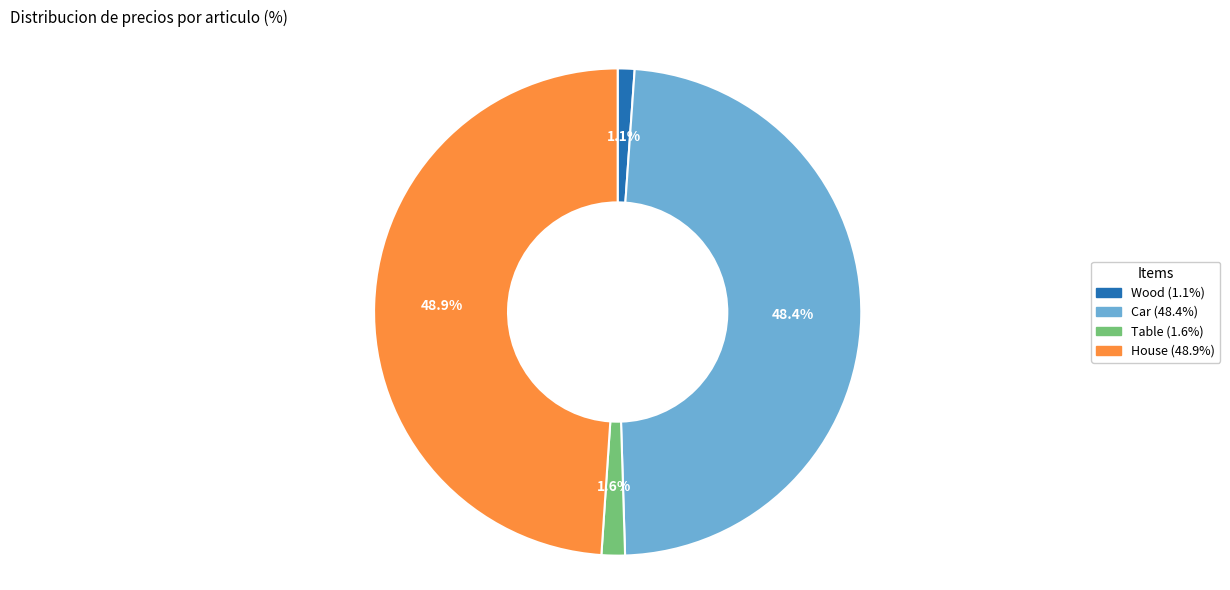

What is the largest slice in the pie chart?

House